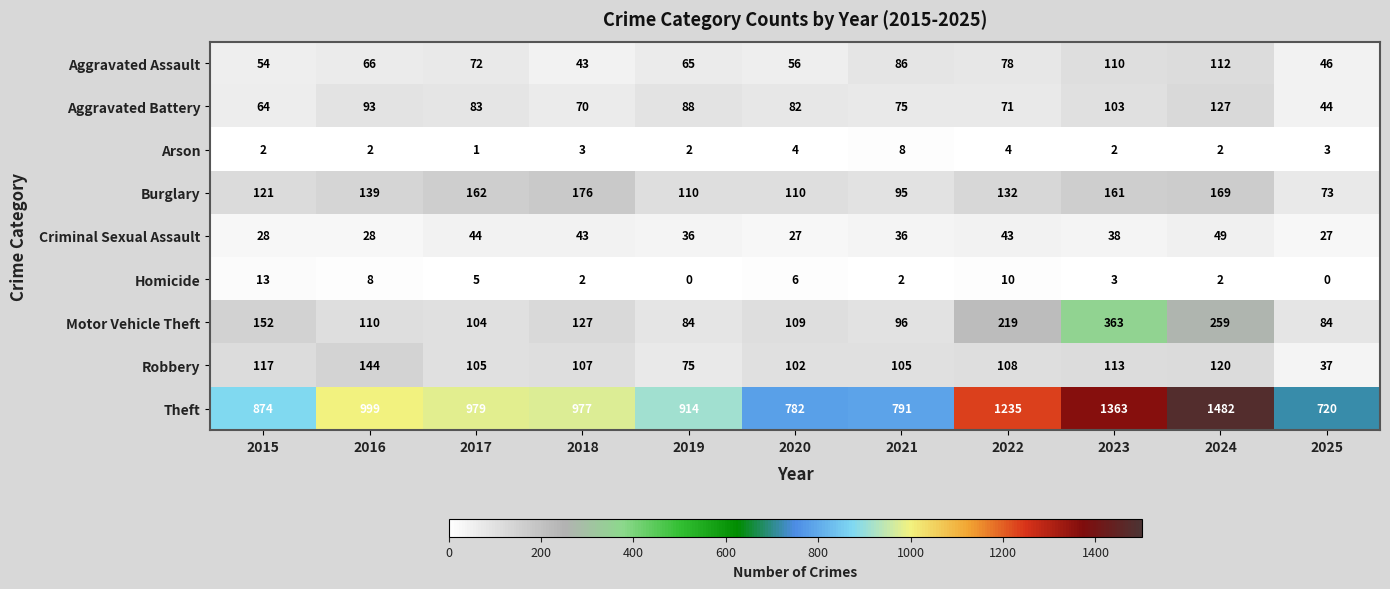

What is the spread (max minus min) of values at 2017?

978